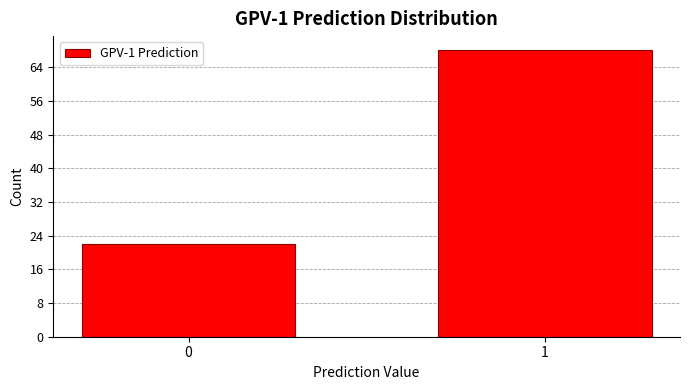

Reading right to left, what are all the values shown in this chart?

1=68	0=22